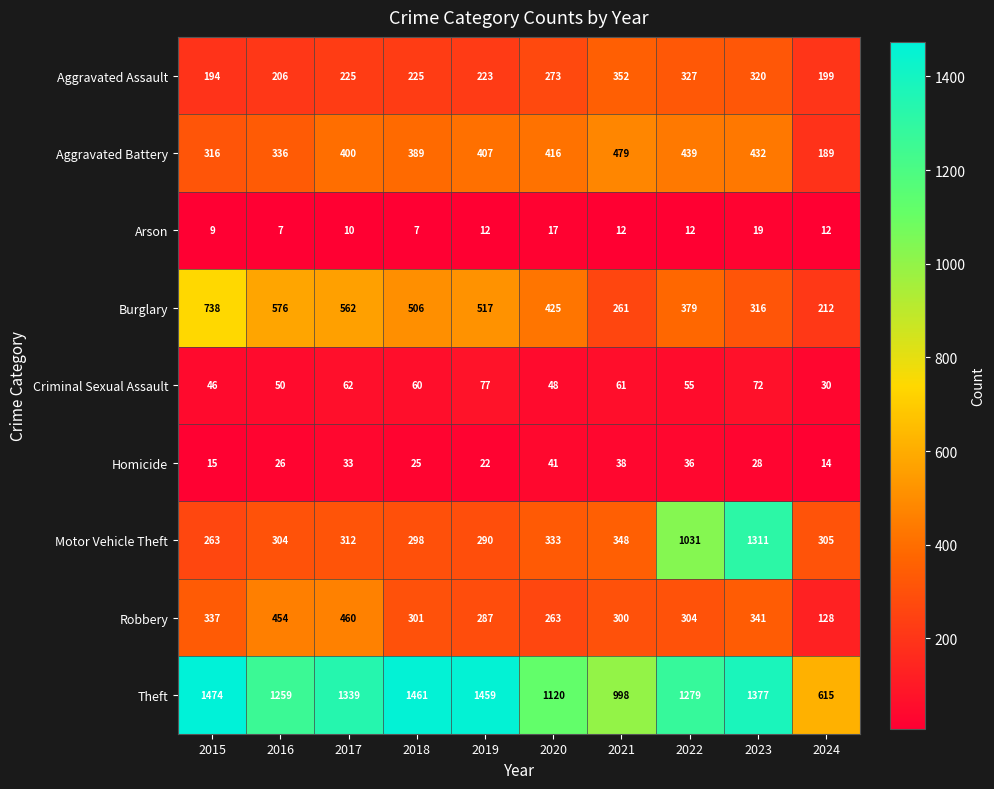

The Aggravated Assault series shows 335 at 2019. True or false?

False